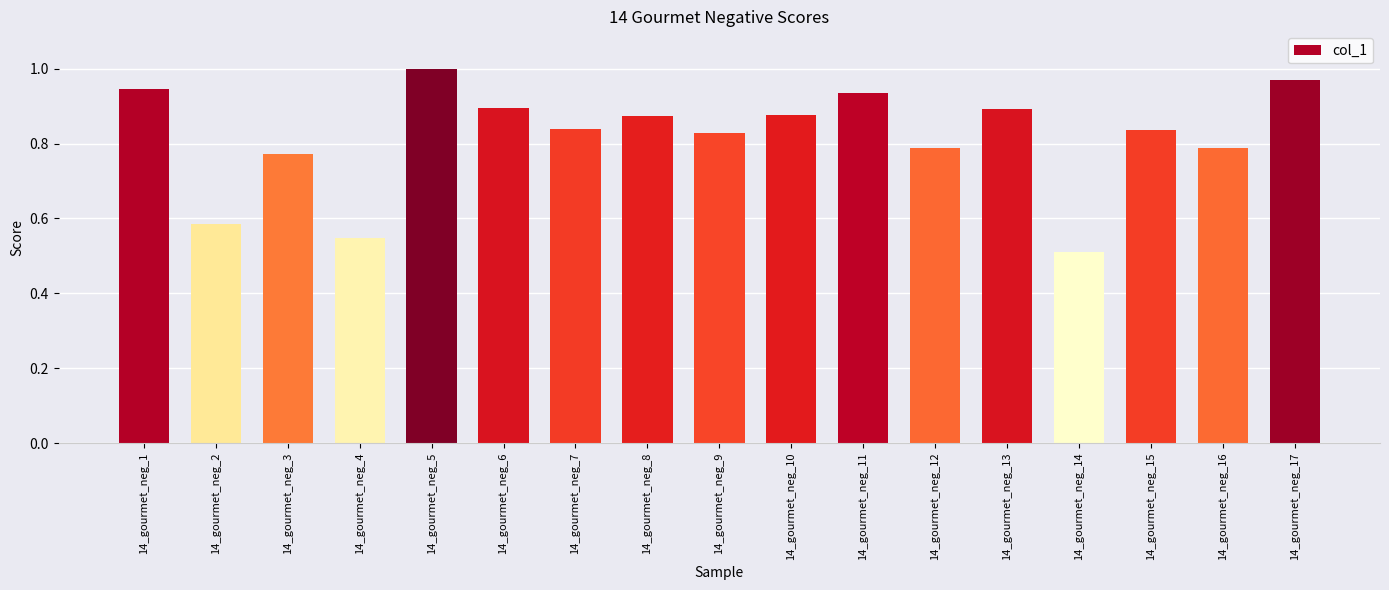

At which category does the chart reach its peak across all series?

14_gourmet_neg_5